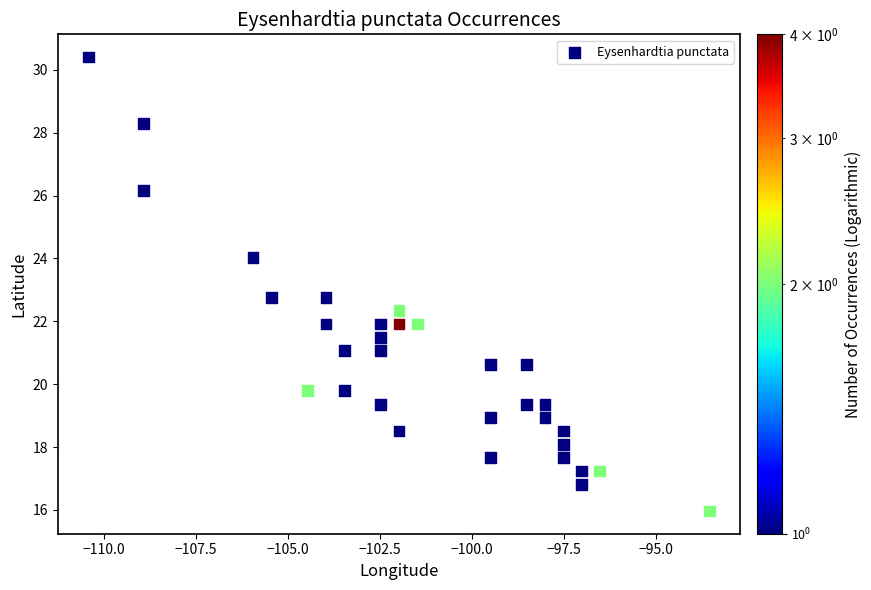

What is the range of X values (max minus min)?

16.8